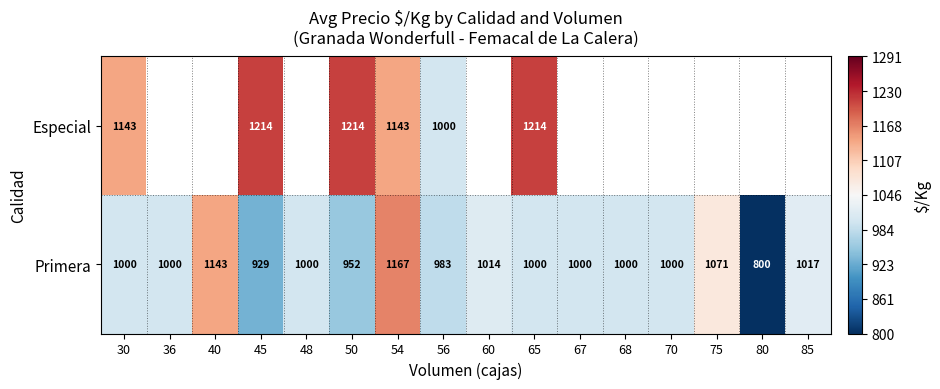

Which series changed the most between 30 and 65?

Especial